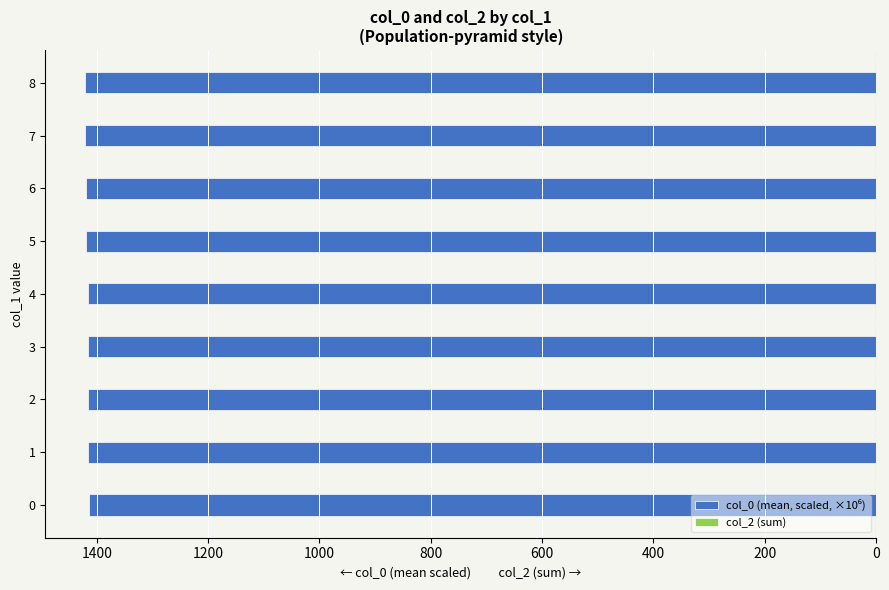

What is the smallest value displayed?

-1421.4